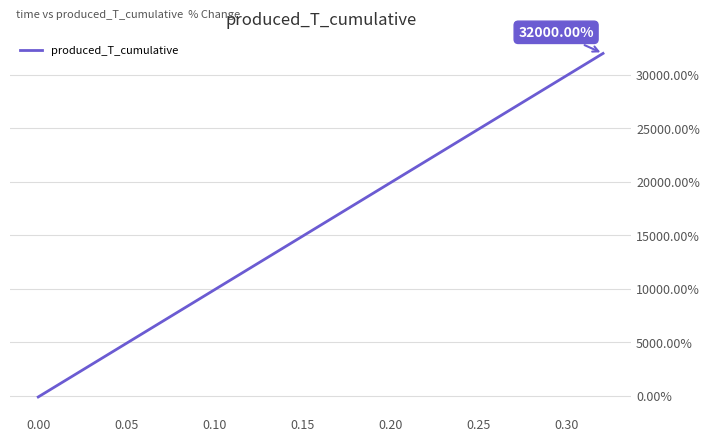

Does the chart have visible grid lines?

Yes